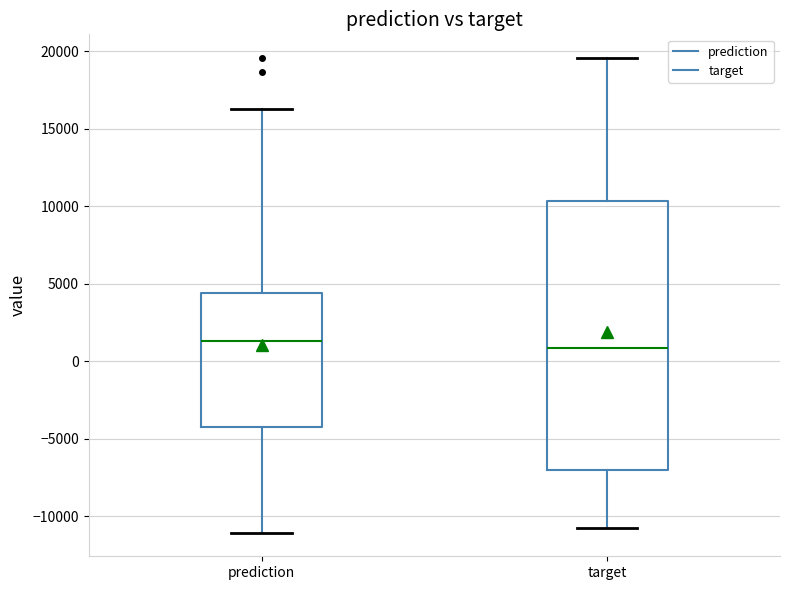

Reading left to right, read every box against the y-axis: the position of its median line, the range the box covers, and the ends of its whiskers. The values are not printed on the chart, so give them approximately, as read against the axis.

prediction: median 1500, box -4000 to 4500, whiskers -11000 to 16500
target: median 1000, box -7000 to 10500, whiskers -11000 to 19500